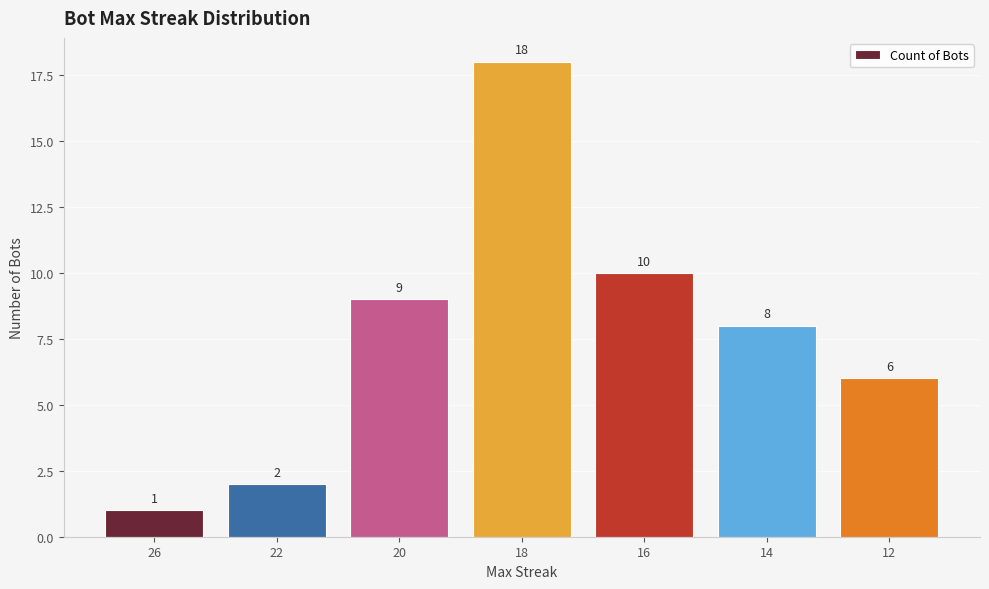

What is the difference between the second highest and second lowest values?

8